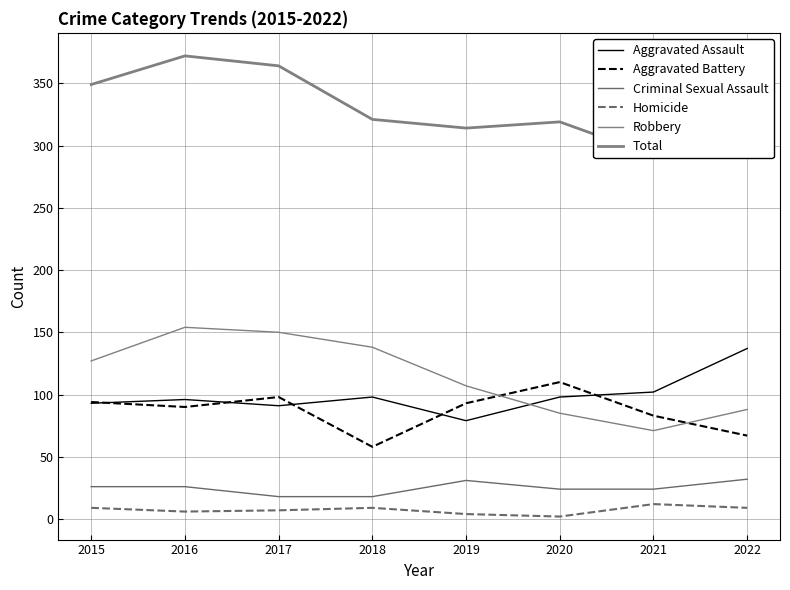

Reading left to right, list all the values displayed in this chart.

Aggravated Assault: 2015=93	2016=96	2017=91	2018=98	2019=79	2020=98	2021=102	2022=137
Aggravated Battery: 2015=94	2016=90	2017=98	2018=58	2019=93	2020=110	2021=83	2022=67
Criminal Sexual Assault: 2015=26	2016=26	2017=18	2018=18	2019=31	2020=24	2021=24	2022=32
Homicide: 2015=9	2016=6	2017=7	2018=9	2019=4	2020=2	2021=12	2022=9
Robbery: 2015=127	2016=154	2017=150	2018=138	2019=107	2020=85	2021=71	2022=88
Total: 2015=349	2016=372	2017=364	2018=321	2019=314	2020=319	2021=292	2022=333